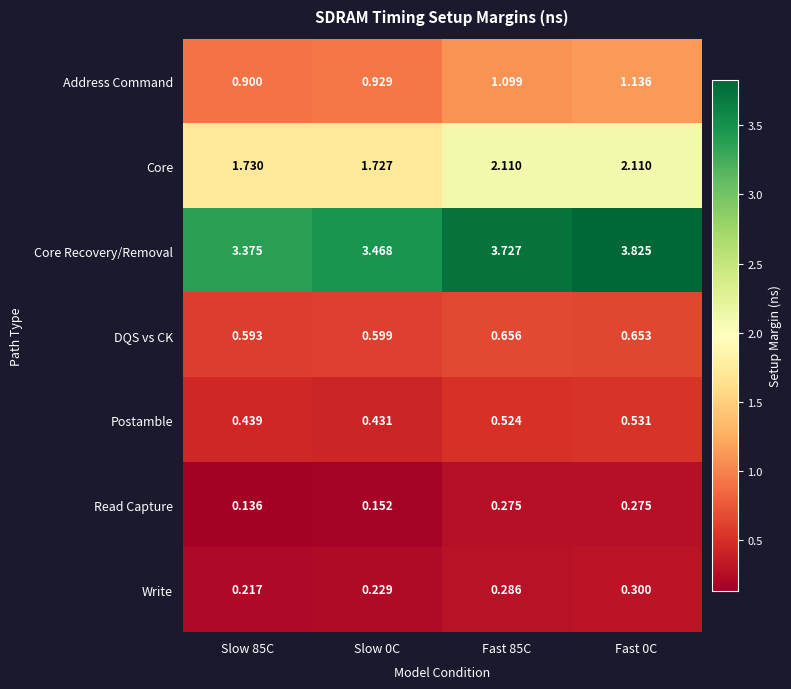

Which series changed the most between Slow 85C and Fast 85C?

Core